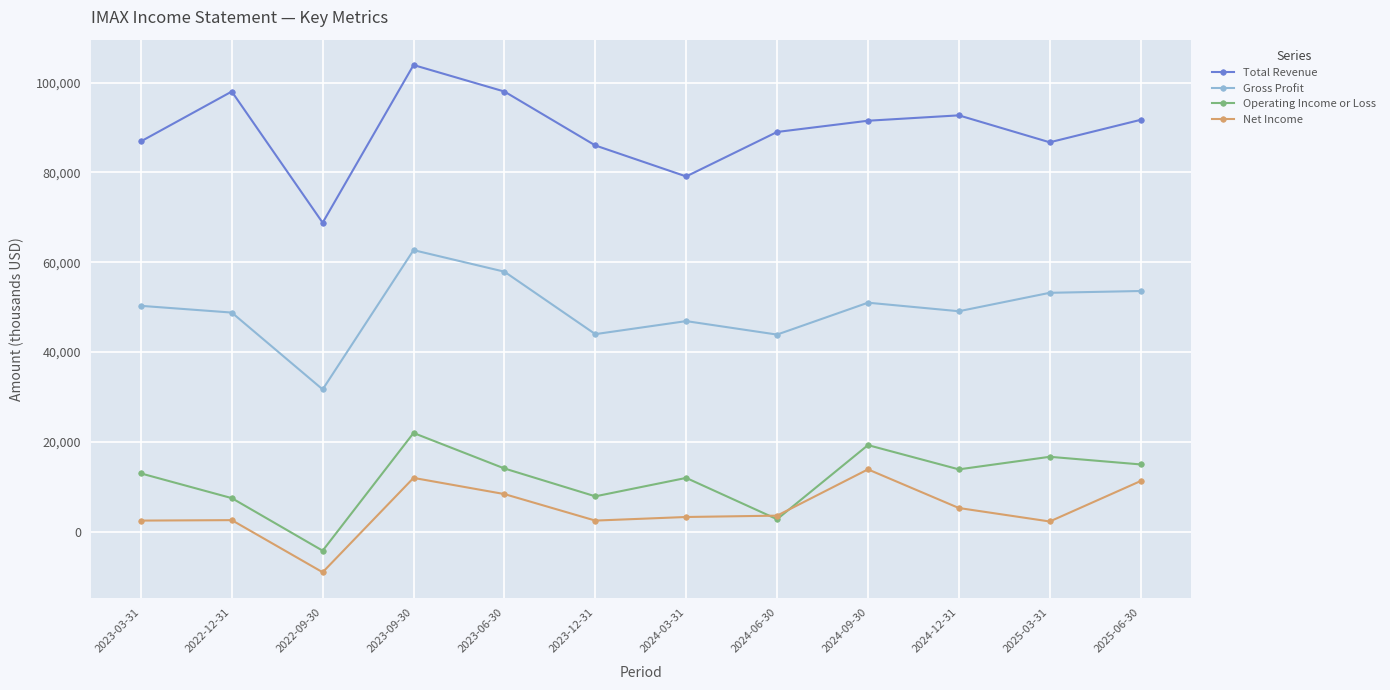

Which category has the lowest value in the Net Income series?

2022-09-30